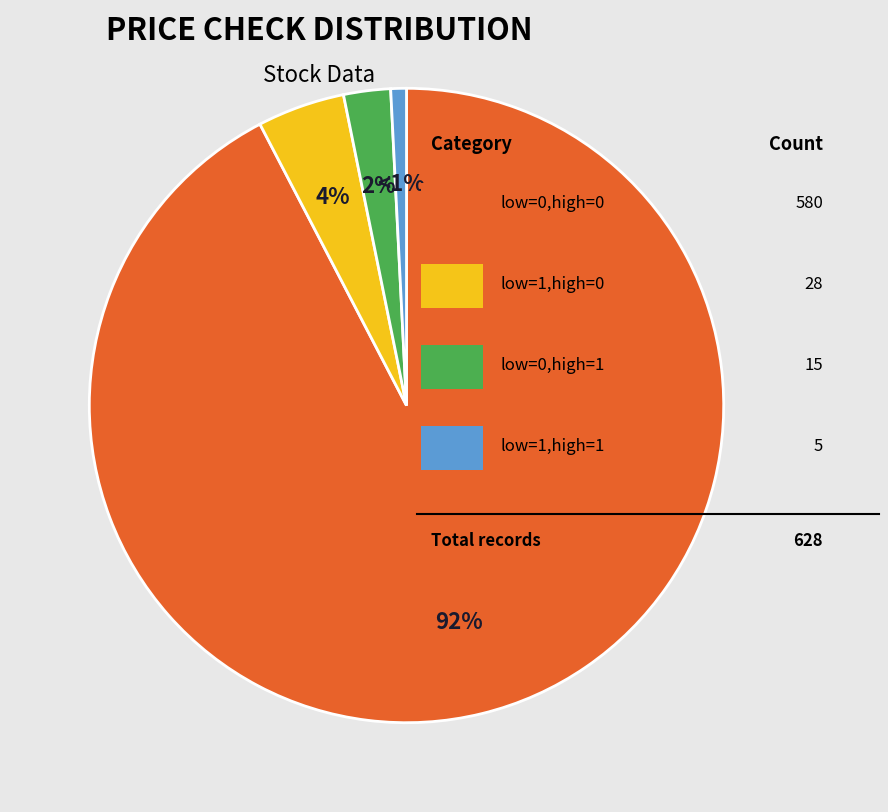

To the nearest percent, what is the difference between the largest and smallest slice percentages?

92%